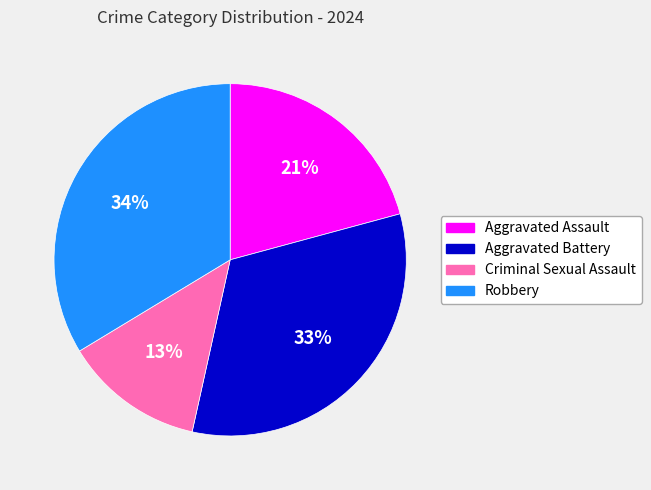

To the nearest percent, what is the difference between the Criminal Sexual Assault and Aggravated Battery slice percentages?

20%